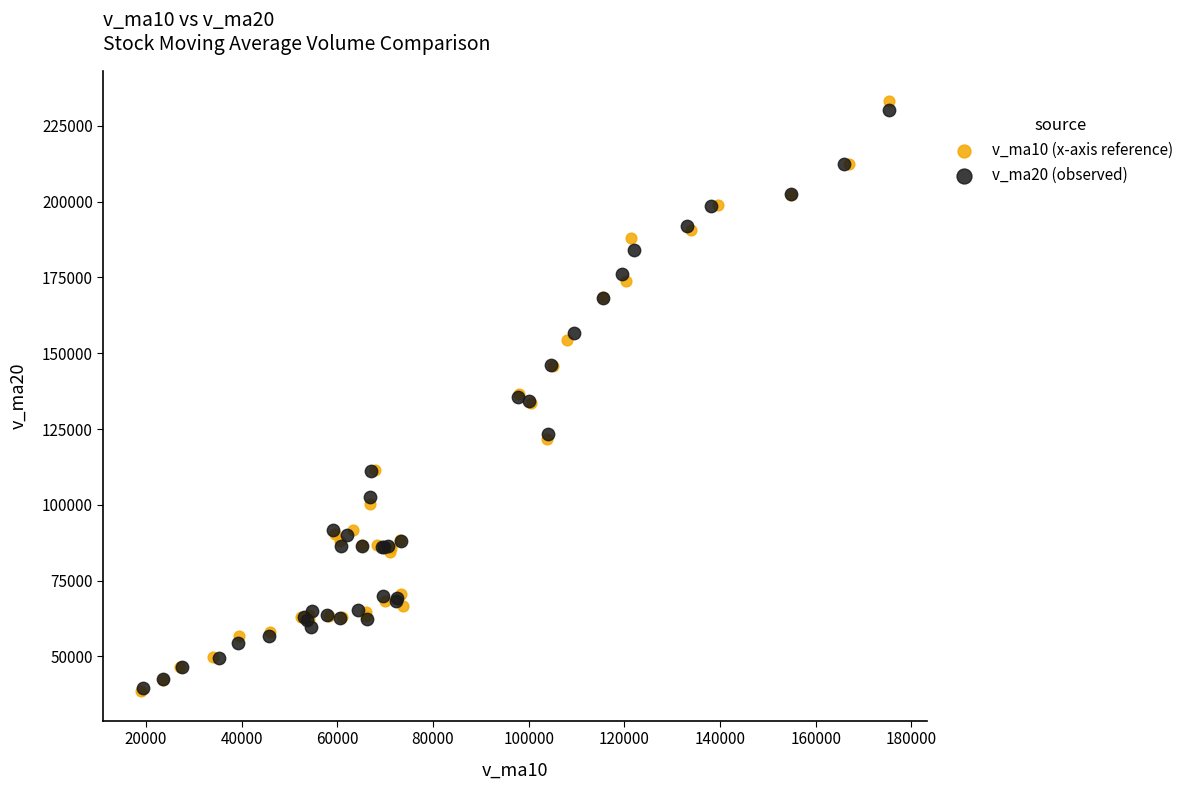

Which series has the largest Y range (max minus min)?

v_ma10 (x-axis reference)